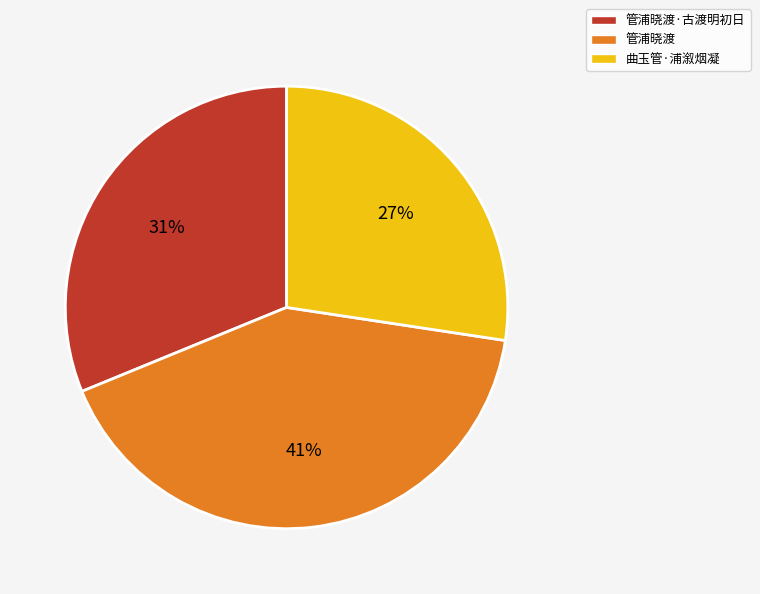

Combined, do 管浦晓渡 and 管浦晓渡·古渡明初日 account for over 50%?

Yes